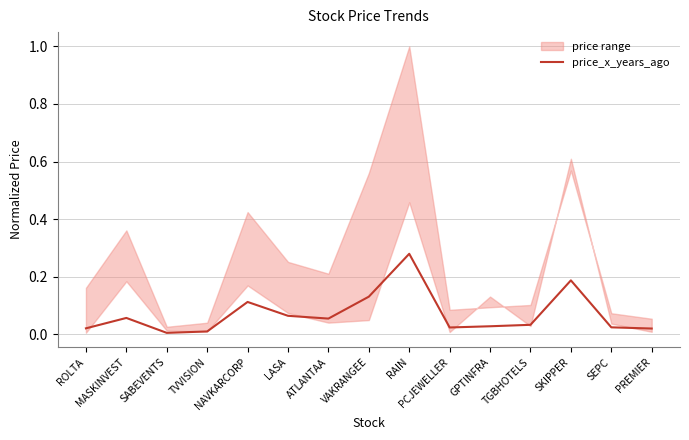

Reading left to right, list all the values displayed in this chart.

ROLTA=0.0	MASKINVEST=0.1	SABEVENTS=0.0	TVVISION=0.0	NAVKARCORP=0.1	LASA=0.1	ATLANTAA=0.1	VAKRANGEE=0.1	RAIN=0.3	PCJEWELLER=0.0	GPTINFRA=0.0	TGBHOTELS=0.0	SKIPPER=0.2	SEPC=0.0	PREMIER=0.0